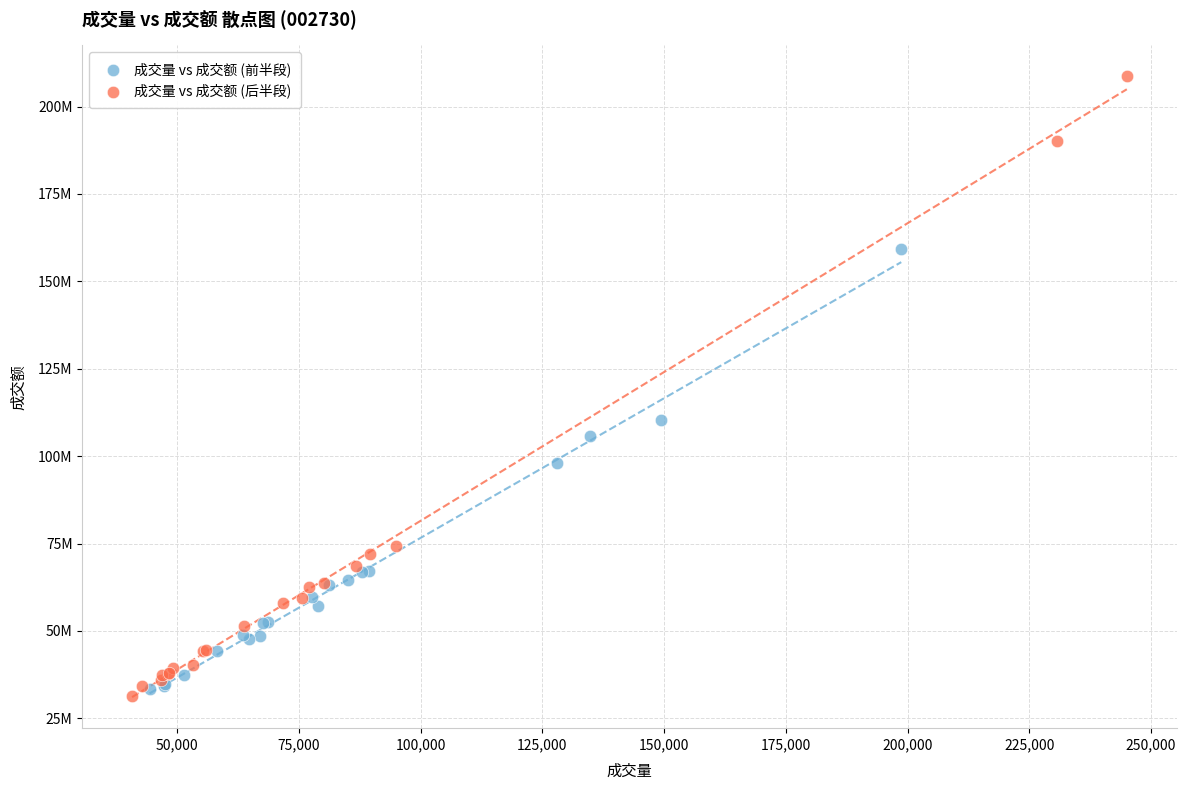

What are all the series names shown in the legend?

成交量 vs 成交额 (前半段), 成交量 vs 成交额 (后半段)